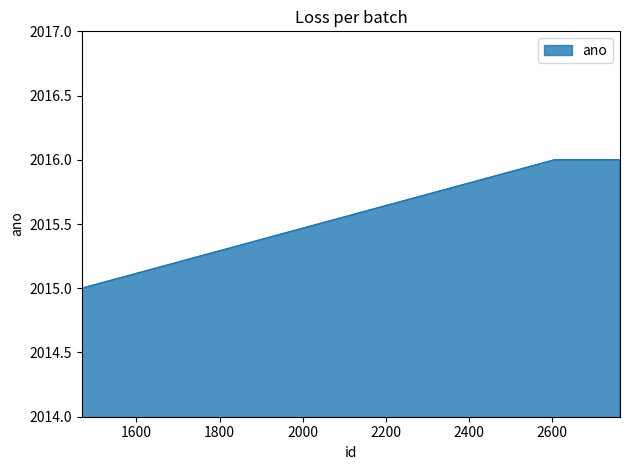

Approximately how many times larger is the value at 2763 compared to 2606?

1.0